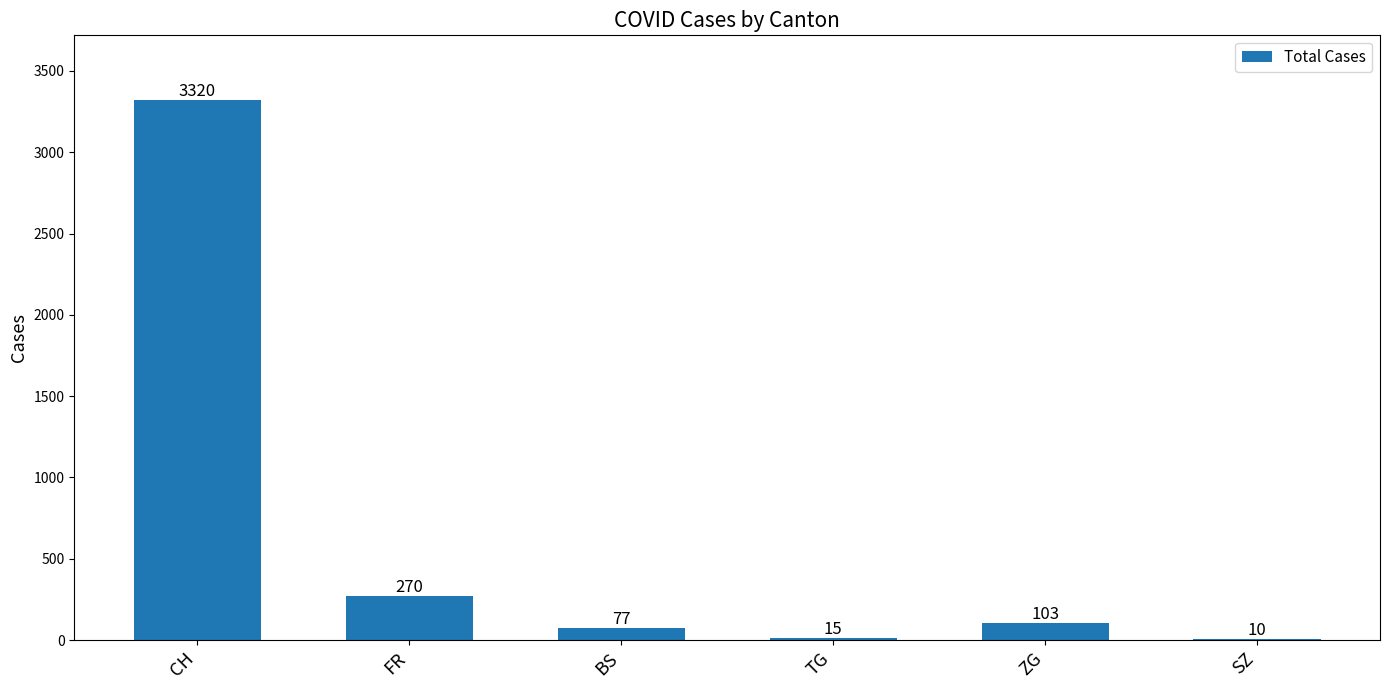

What is the sum of the values at SZ and BS?

87